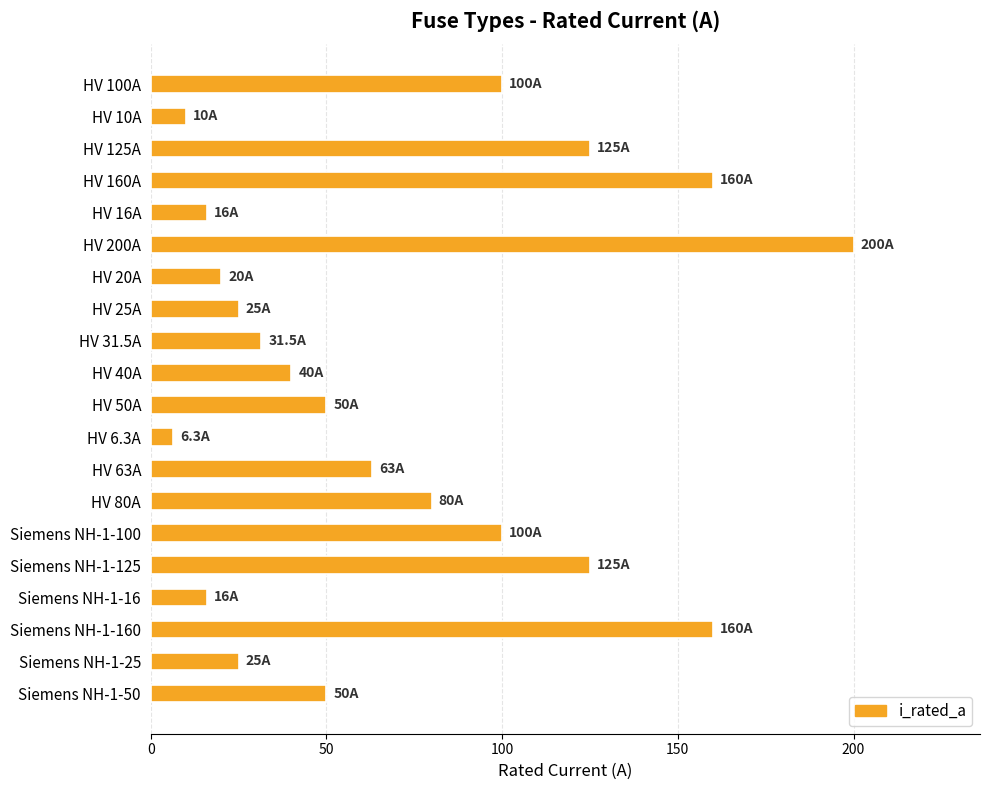

Is it true that the value at HV 80A is 80.0?

True